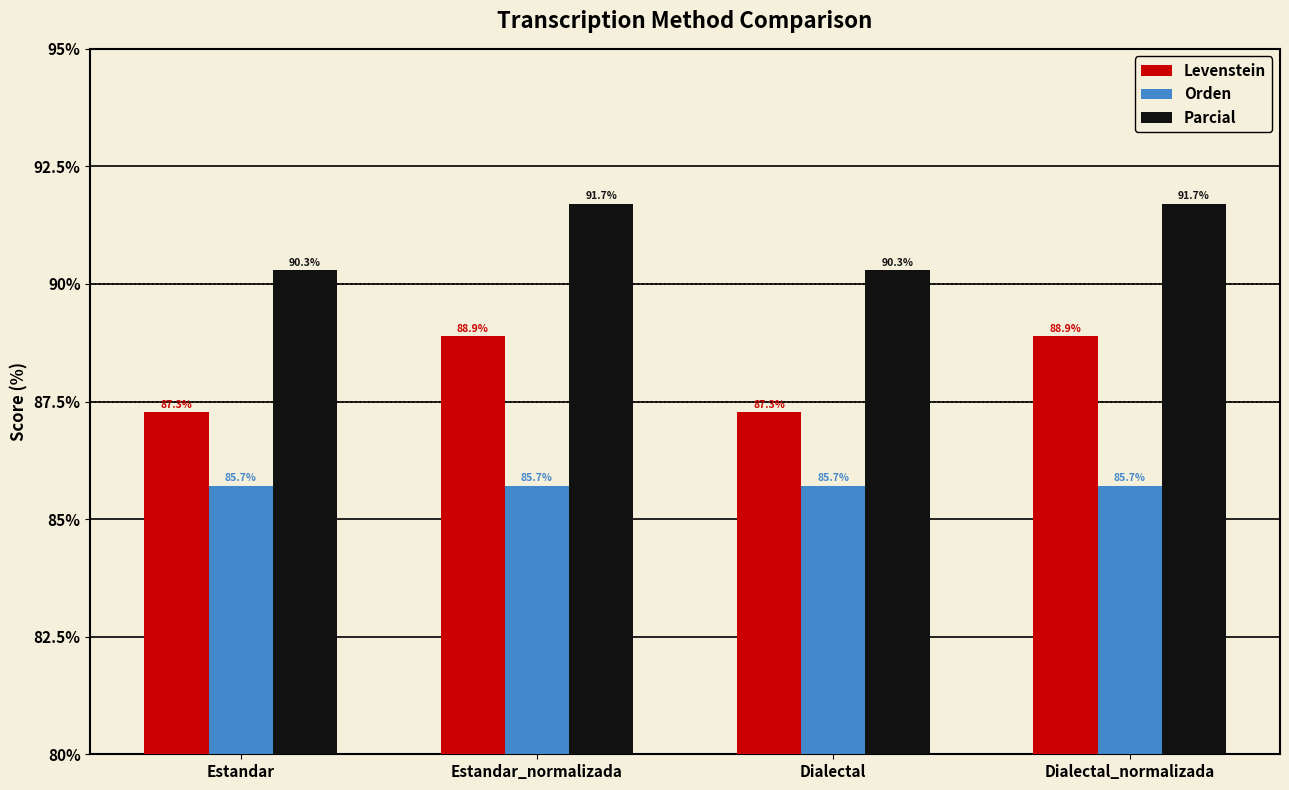

What is the sum of all Orden values?

342.9